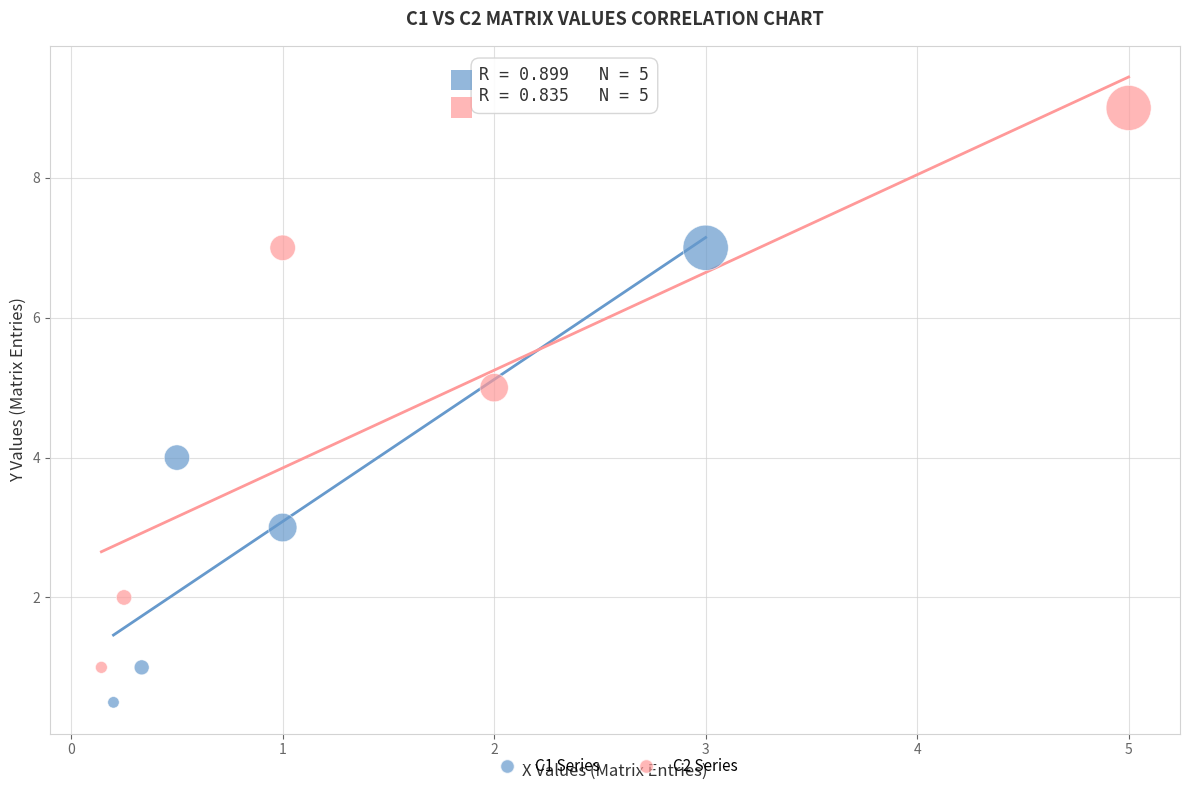

Which series contains the lowest Y value?

C1 Series